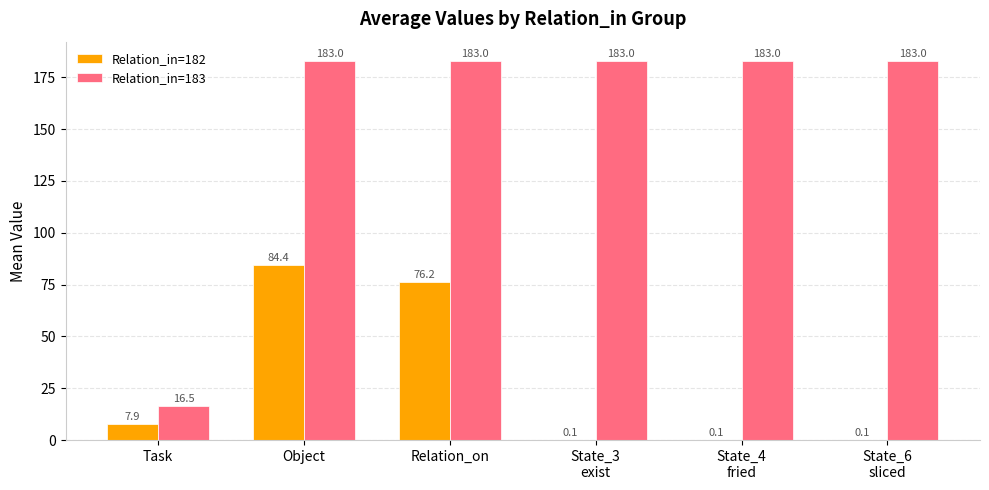

At which category is the sum across all series the highest?

Object